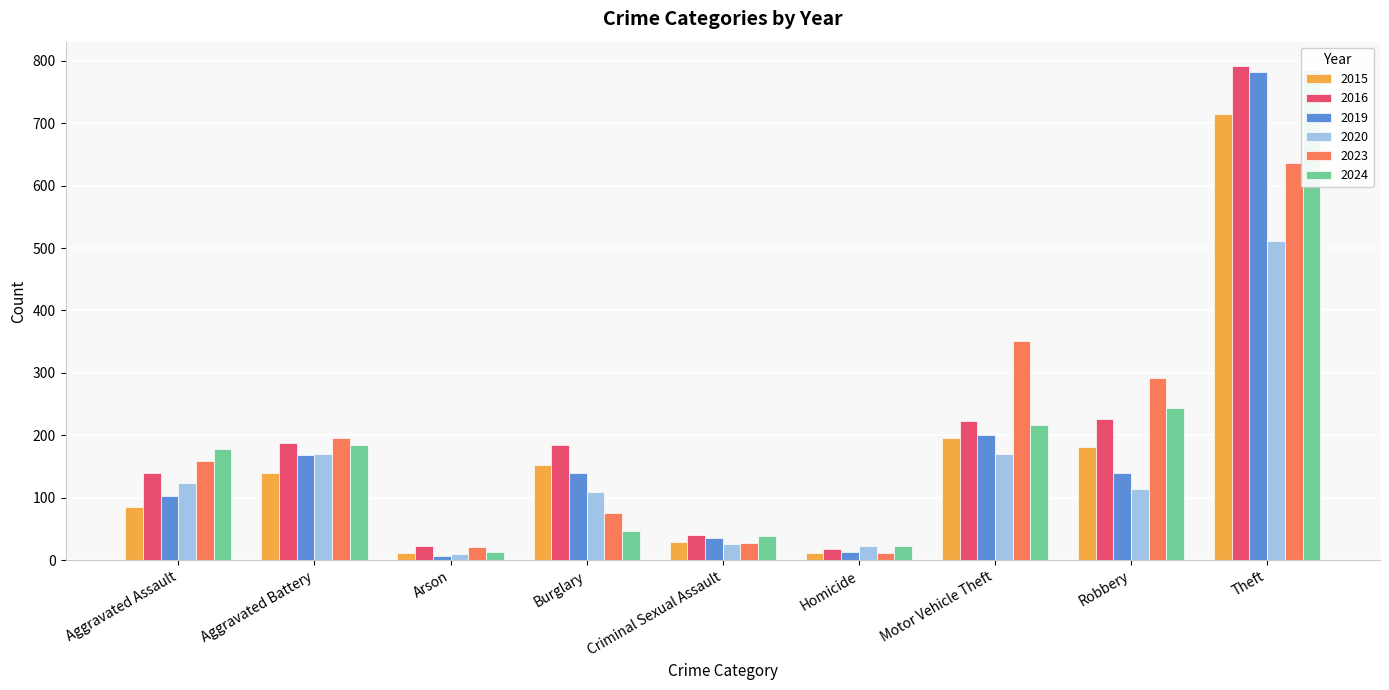

The 2019 series shows 168 at Aggravated Battery. True or false?

True